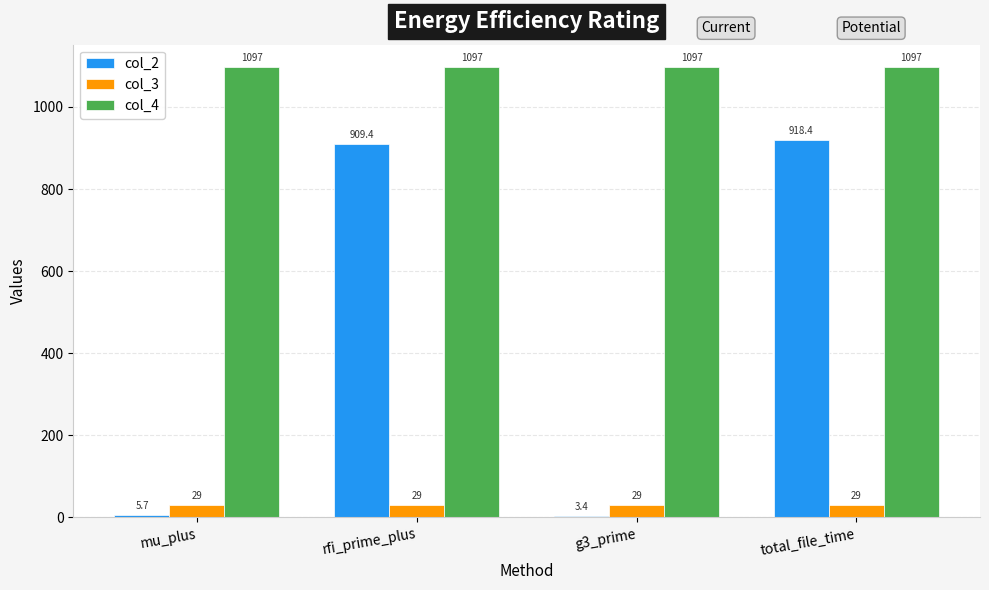

What is the highest value of the col_3 series?

29.0